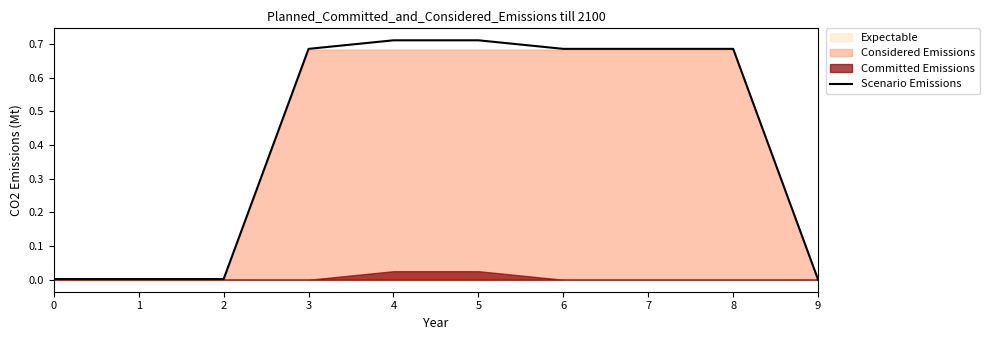

What is the difference between the second highest and minimum values?

0.7